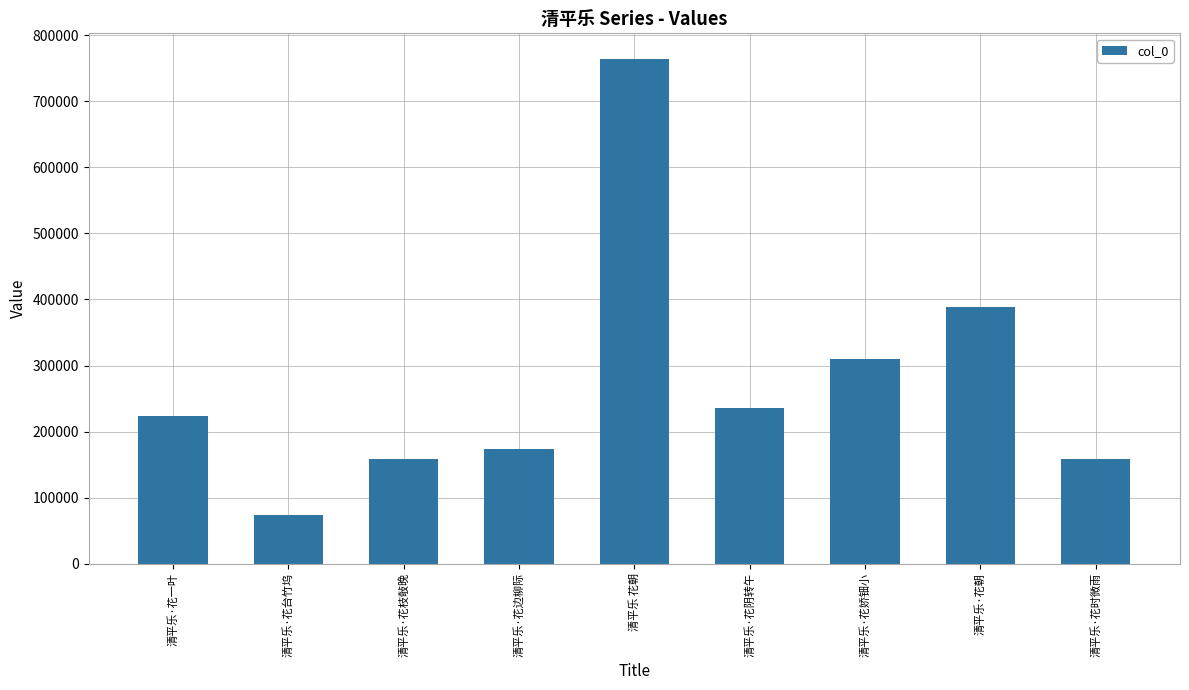

How many bars are there in total?

9